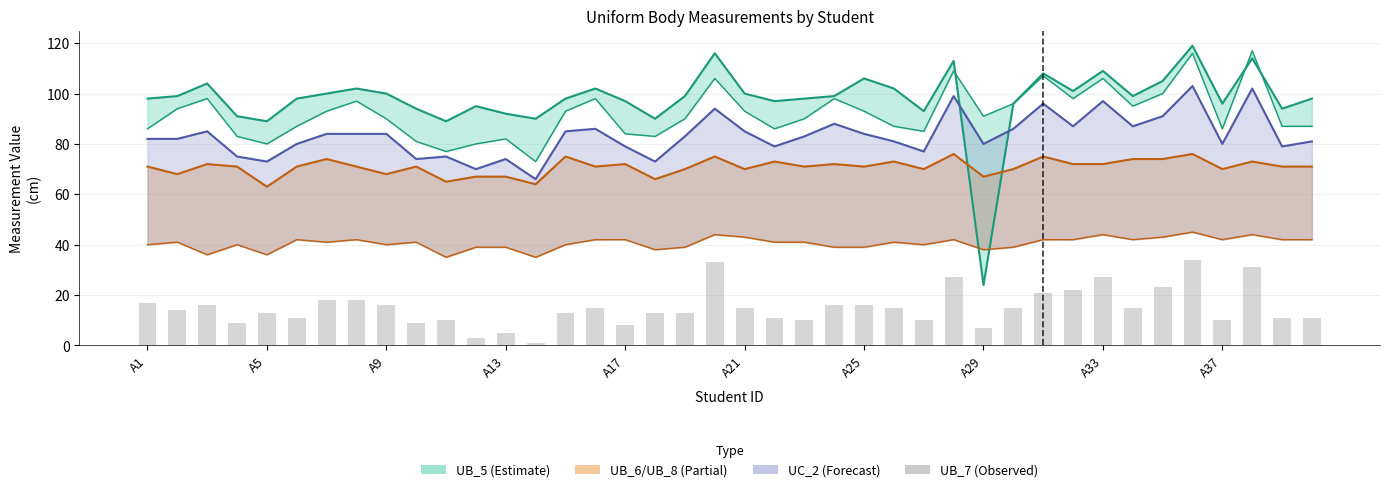

Rank the categories by value from highest to lowest.

35, 19, 37, 27, 32, 34, 31, 30, A25, A29, A1, A9, A33, 23, 24, 15, 20, 25, 29, 33, A5, A17, 14, 17, 18, A21, 21, 38, 39, 10, 22, 26, 36, A13, A37, 16, 28, 12, 11, 13